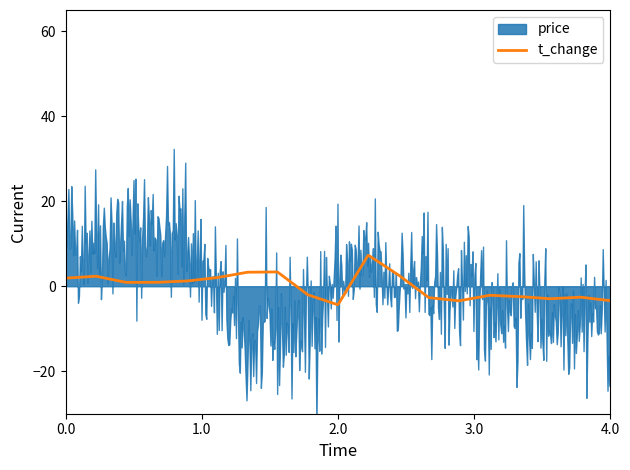

Does the chart have visible grid lines?

No